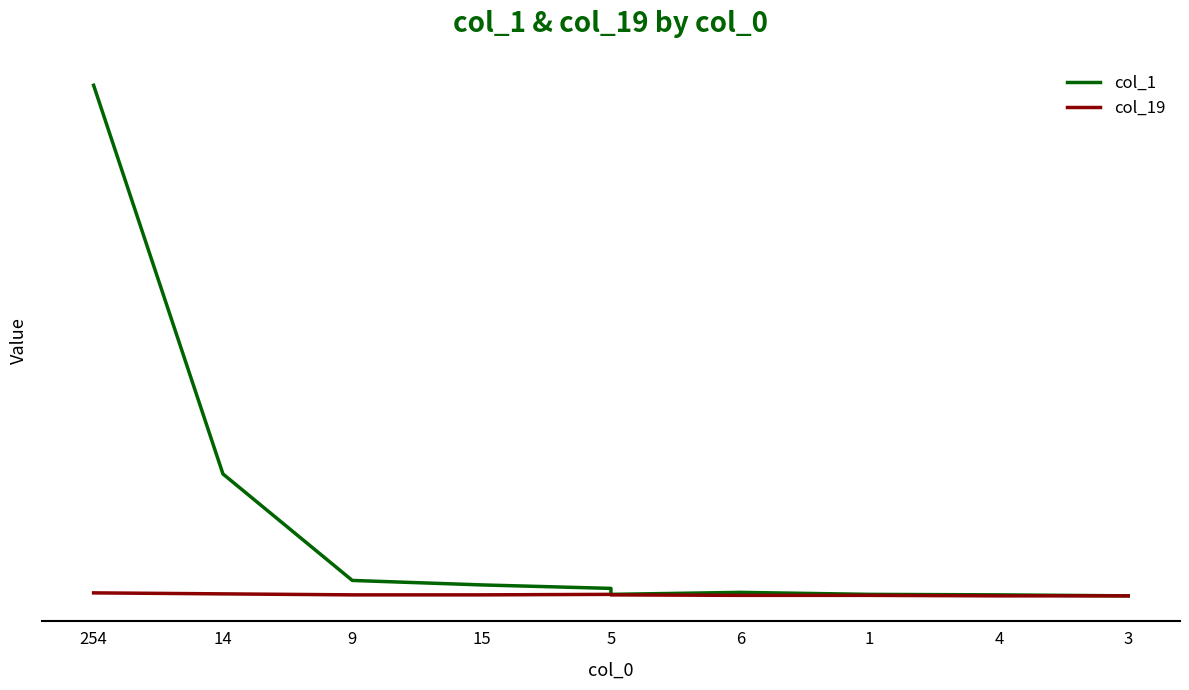

How many interior local peaks does the col_1 series have?

1